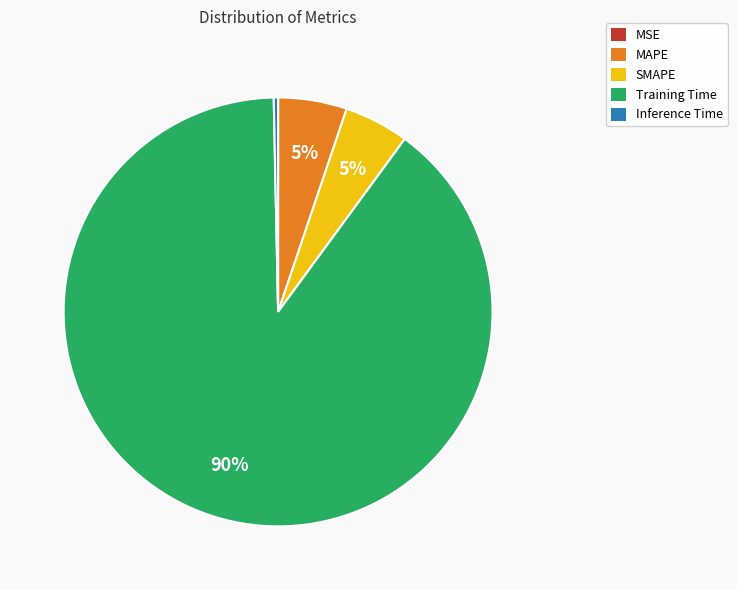

Is the sum of Inference Time and MAPE greater than half?

No